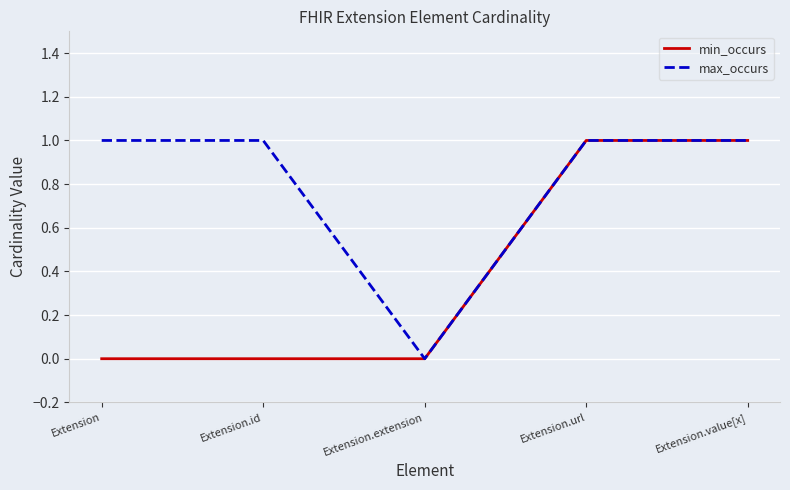

Count the min_occurs values in the range 0 to 1.

5